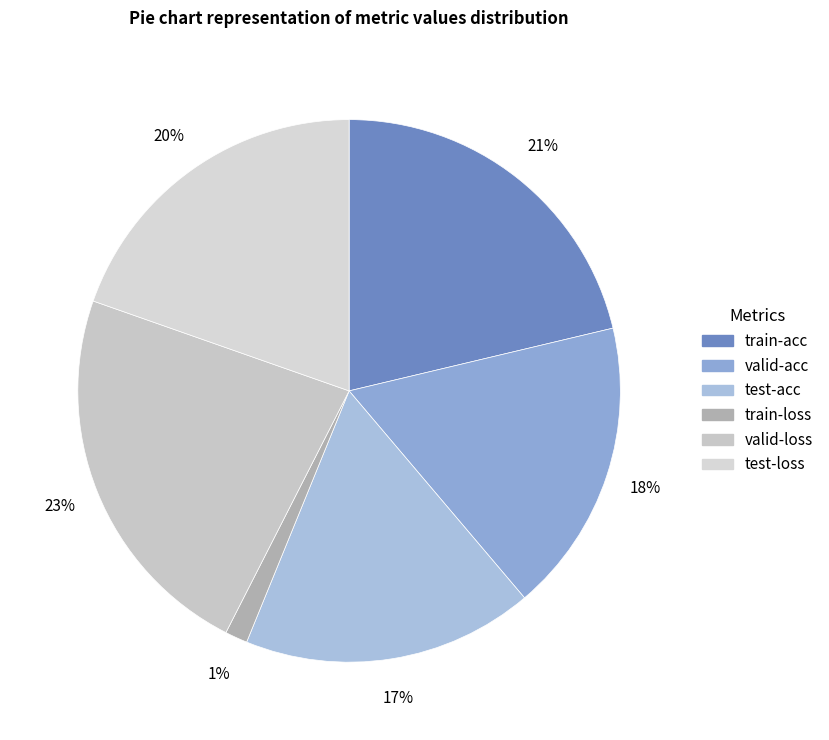

Rank the categories by value from lowest to highest.

train-loss, test-acc, valid-acc, test-loss, train-acc, valid-loss